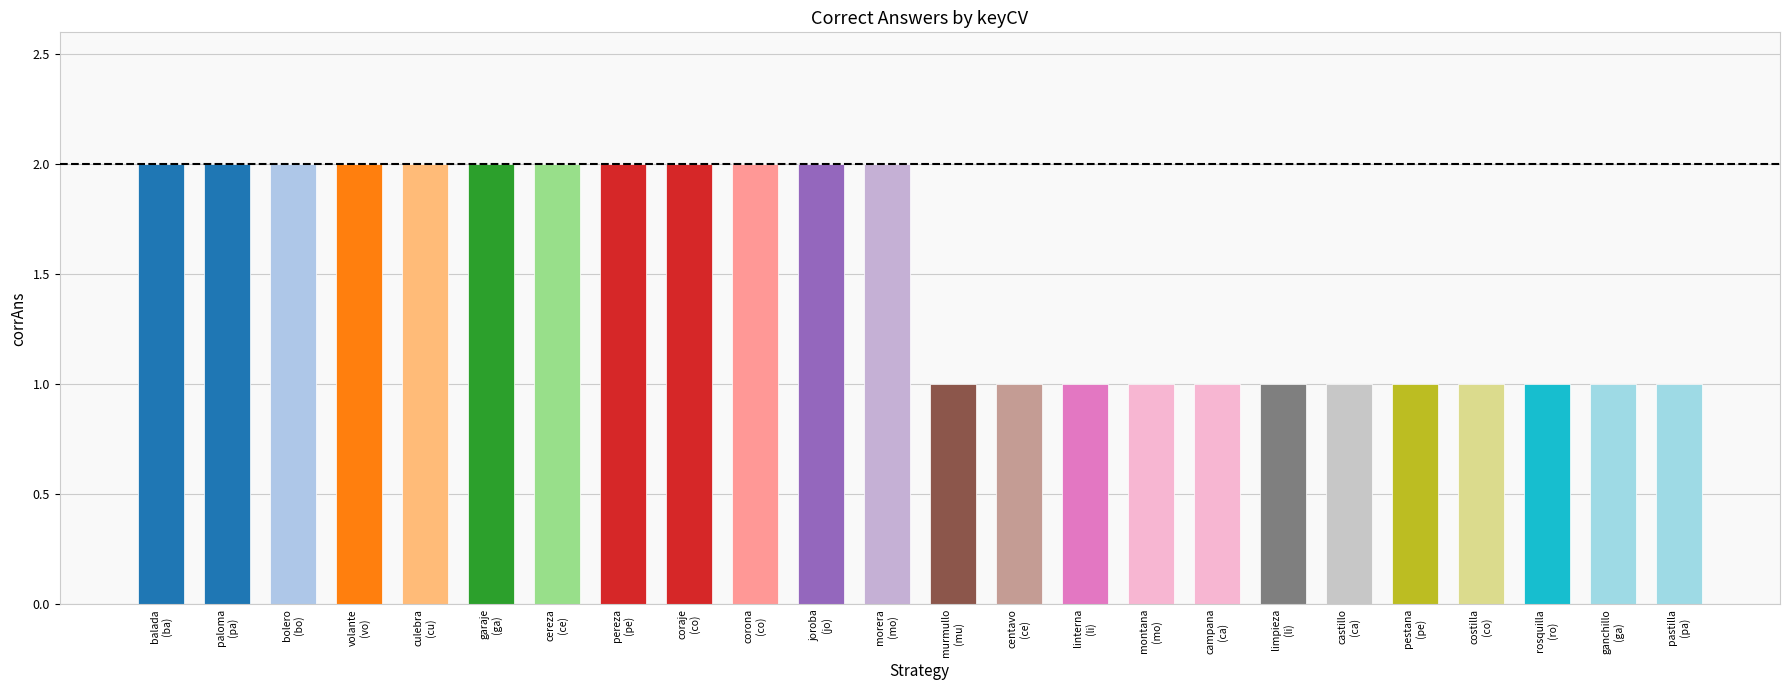

What is the value of the 4th bar from the left?

2